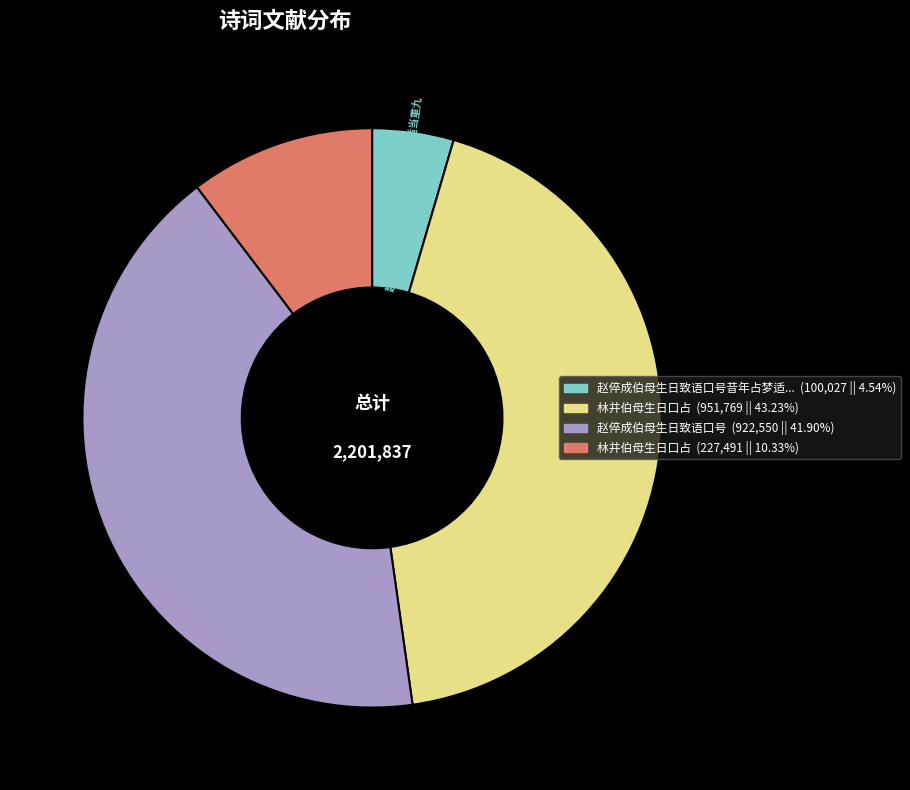

Is there a majority slice in this chart?

No